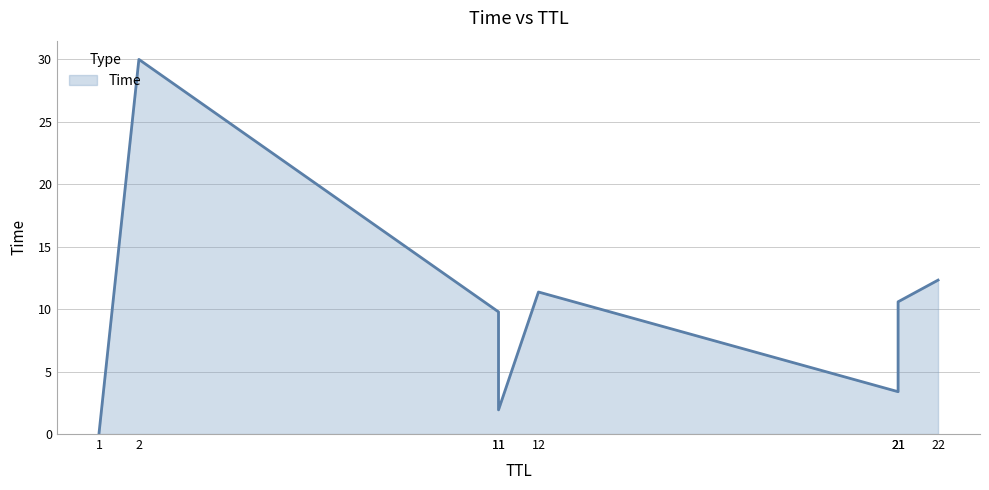

At which category does the chart reach its minimum across all series?

1